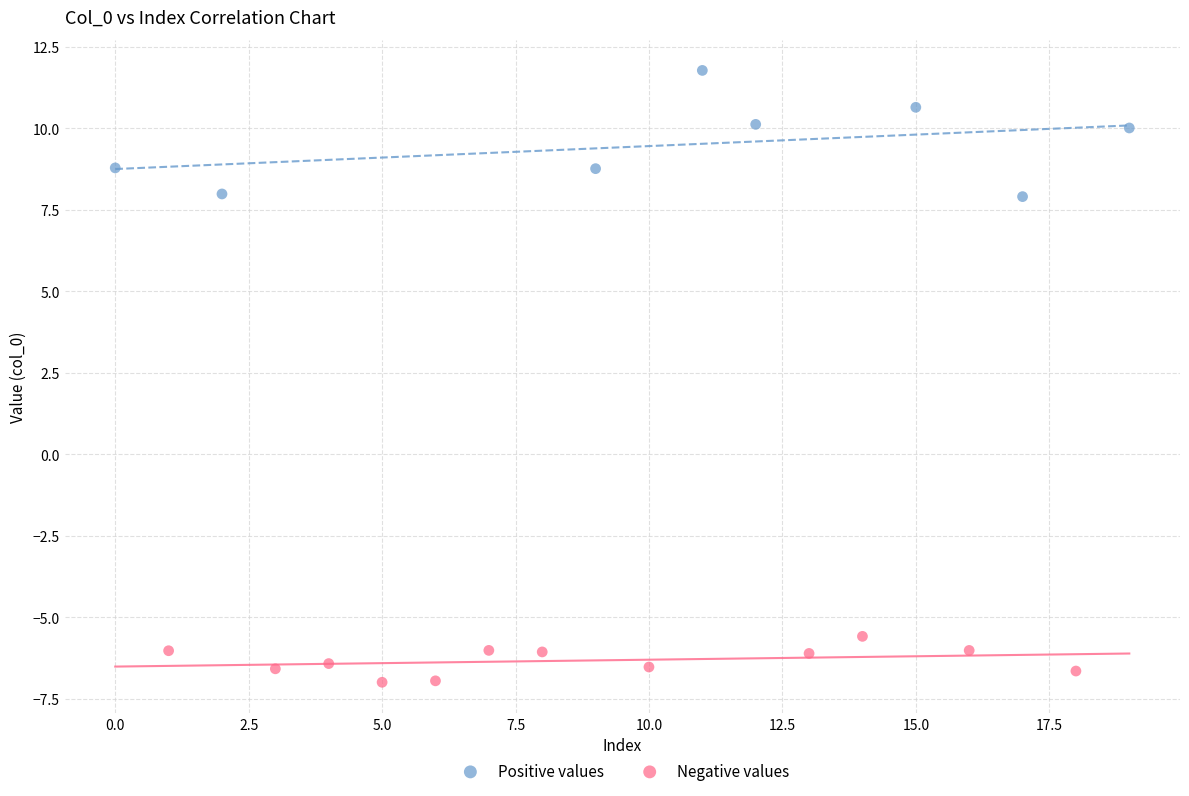

Which series reaches the minimum Y coordinate?

Negative values